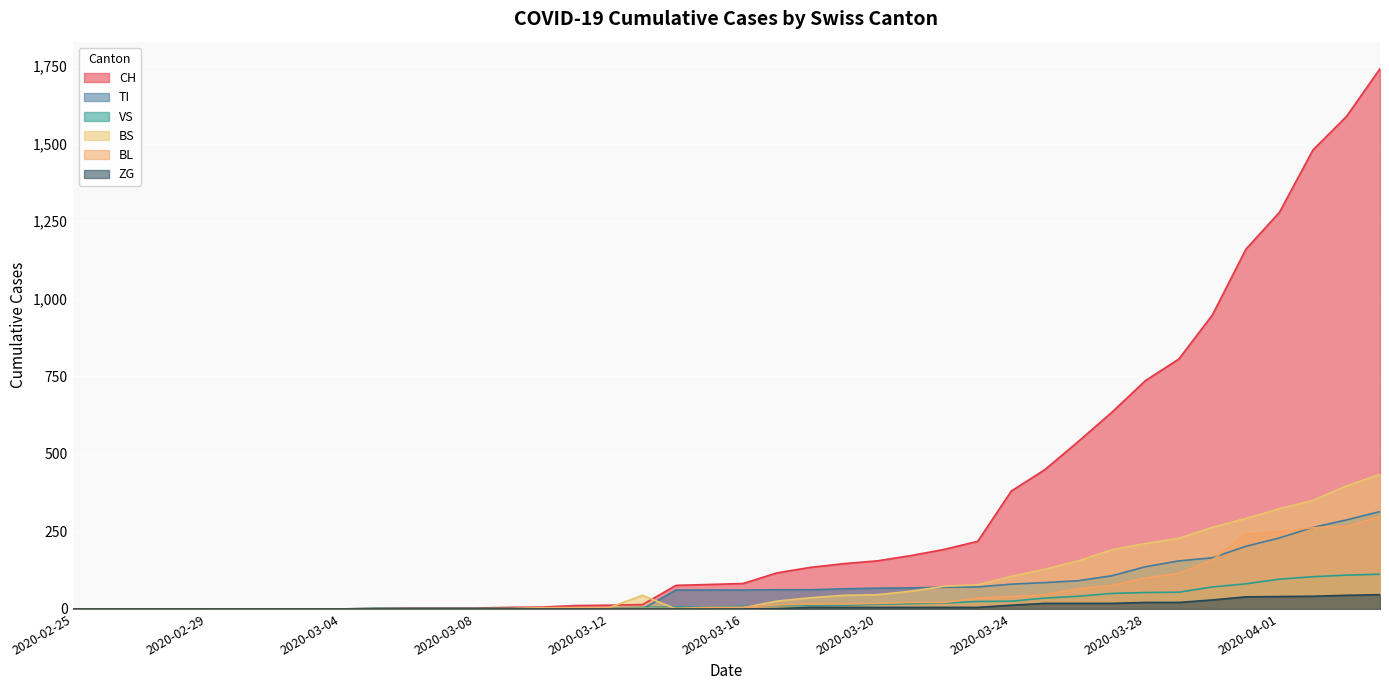

Rank the categories by ZG value from highest to lowest.

2020-04-04, 2020-04-03, 2020-04-02, 2020-04-01, 2020-03-31, 2020-03-30, 2020-03-28, 2020-03-29, 2020-03-25, 2020-03-26, 2020-03-27, 2020-03-24, 2020-03-18, 2020-03-19, 2020-03-20, 2020-03-21, 2020-03-22, 2020-03-23, 2020-03-17, 2020-02-25, 2020-02-26, 2020-02-27, 2020-02-28, 2020-02-29, 2020-03-01, 2020-03-02, 2020-03-03, 2020-03-04, 2020-03-05, 2020-03-06, 2020-03-07, 2020-03-08, 2020-03-09, 2020-03-10, 2020-03-11, 2020-03-12, 2020-03-13, 2020-03-14, 2020-03-15, 2020-03-16